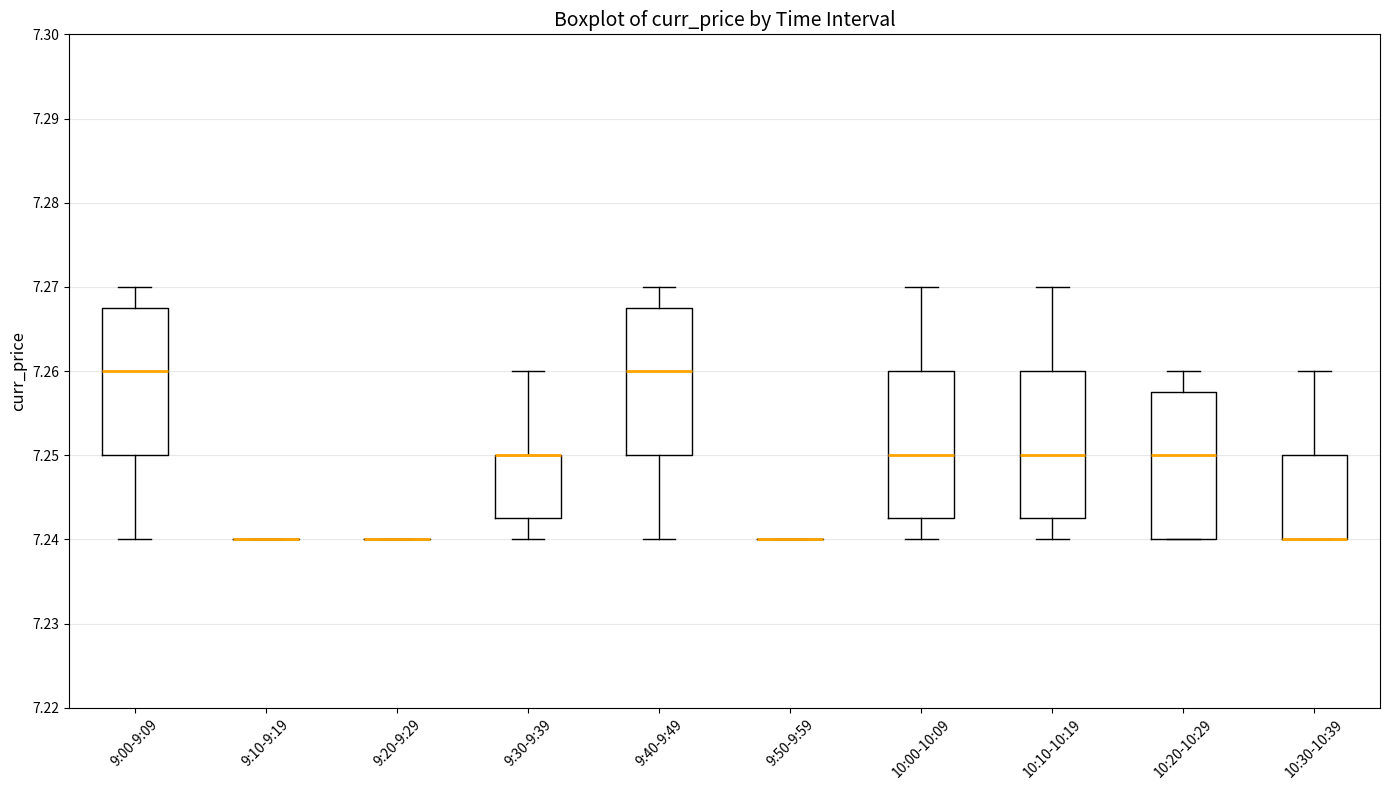

Reading left to right, read every box against the y-axis: the position of its median line, the range the box covers, and the ends of its whiskers. The values are not printed on the chart, so give them approximately, as read against the axis.

9:00-9:09: median 7.260, box 7.250 to 7.268, whiskers 7.240 to 7.270
9:10-9:19: box collapsed to a line at 7.240, whiskers 7.240 to 7.240
9:20-9:29: box collapsed to a line at 7.240, whiskers 7.240 to 7.240
9:30-9:39: median 7.250 (drawn on the box's upper edge), box 7.243 to 7.250, whiskers 7.240 to 7.260
9:40-9:49: median 7.260, box 7.250 to 7.268, whiskers 7.240 to 7.270
9:50-9:59: box collapsed to a line at 7.240, whiskers 7.240 to 7.240
10:00-10:09: median 7.250, box 7.243 to 7.260, whiskers 7.240 to 7.270
10:10-10:19: median 7.250, box 7.243 to 7.260, whiskers 7.240 to 7.270
10:20-10:29: median 7.250, box 7.240 to 7.258, whiskers 7.240 to 7.260
10:30-10:39: median 7.240 (drawn on the box's lower edge), box 7.240 to 7.250, whiskers 7.240 to 7.260